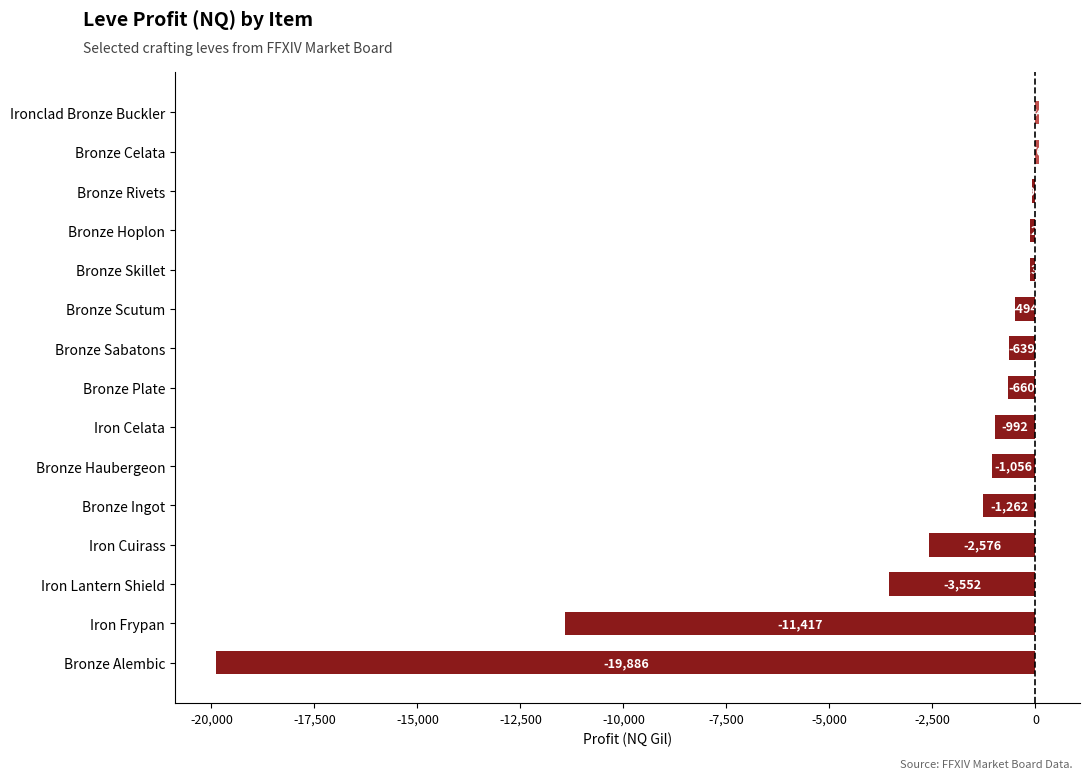

At which label is the value closest to -9901?

Iron Frypan